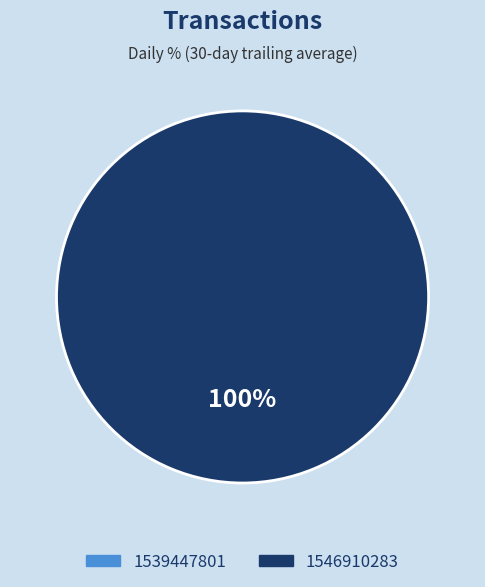

To the nearest percent, what portion does 1546910283 represent?

100%